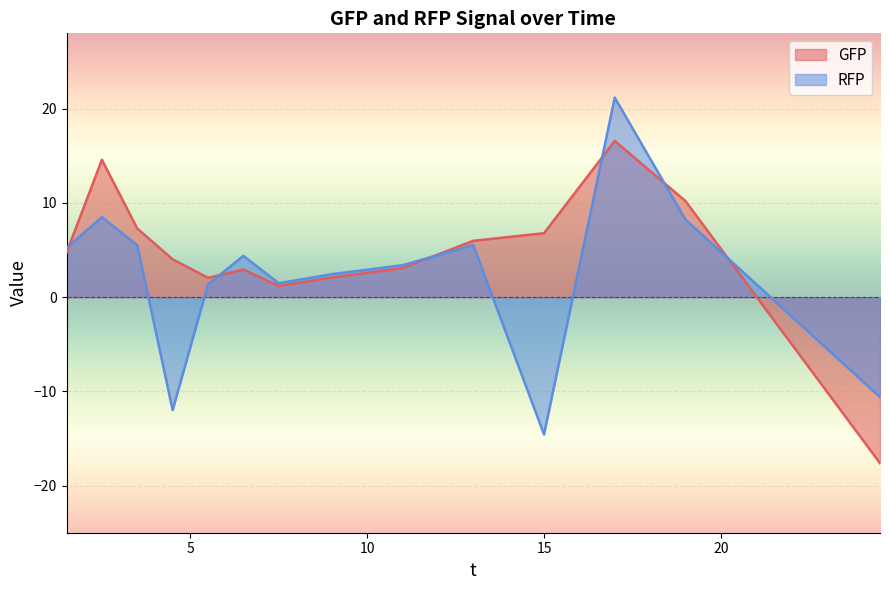

What is the total value across all series at 2.5?

23.1